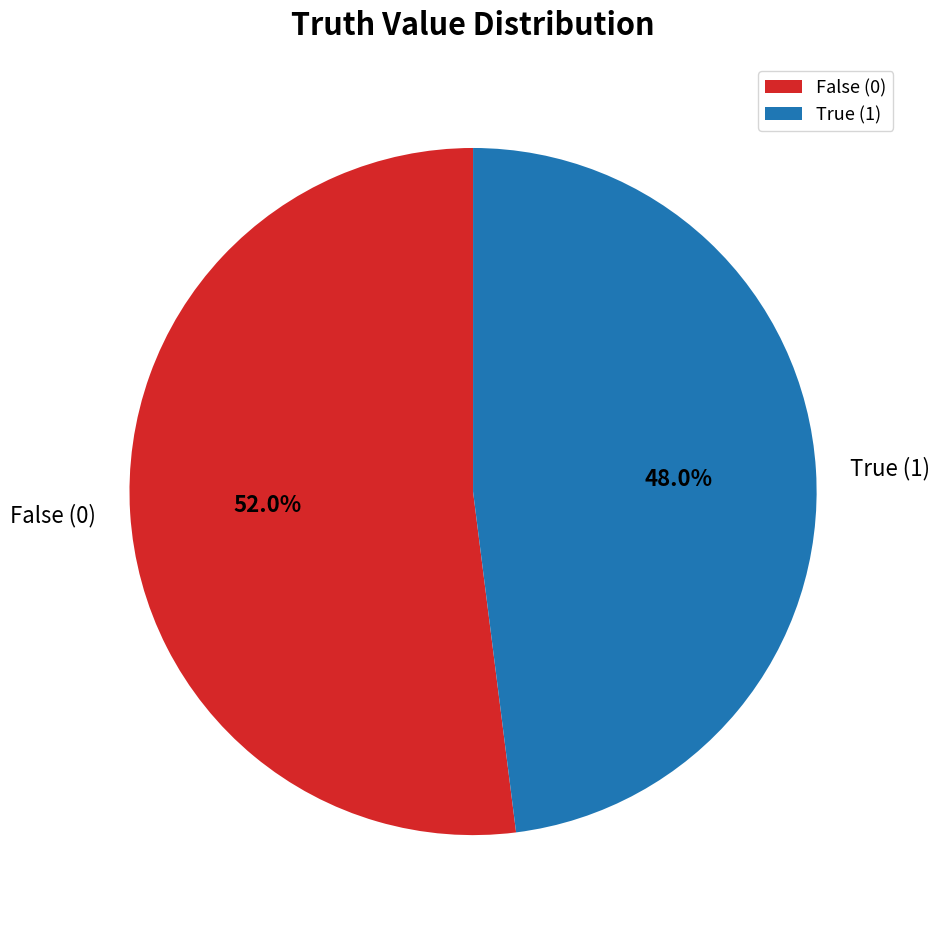

What is the smallest slice in the pie chart?

True (1)